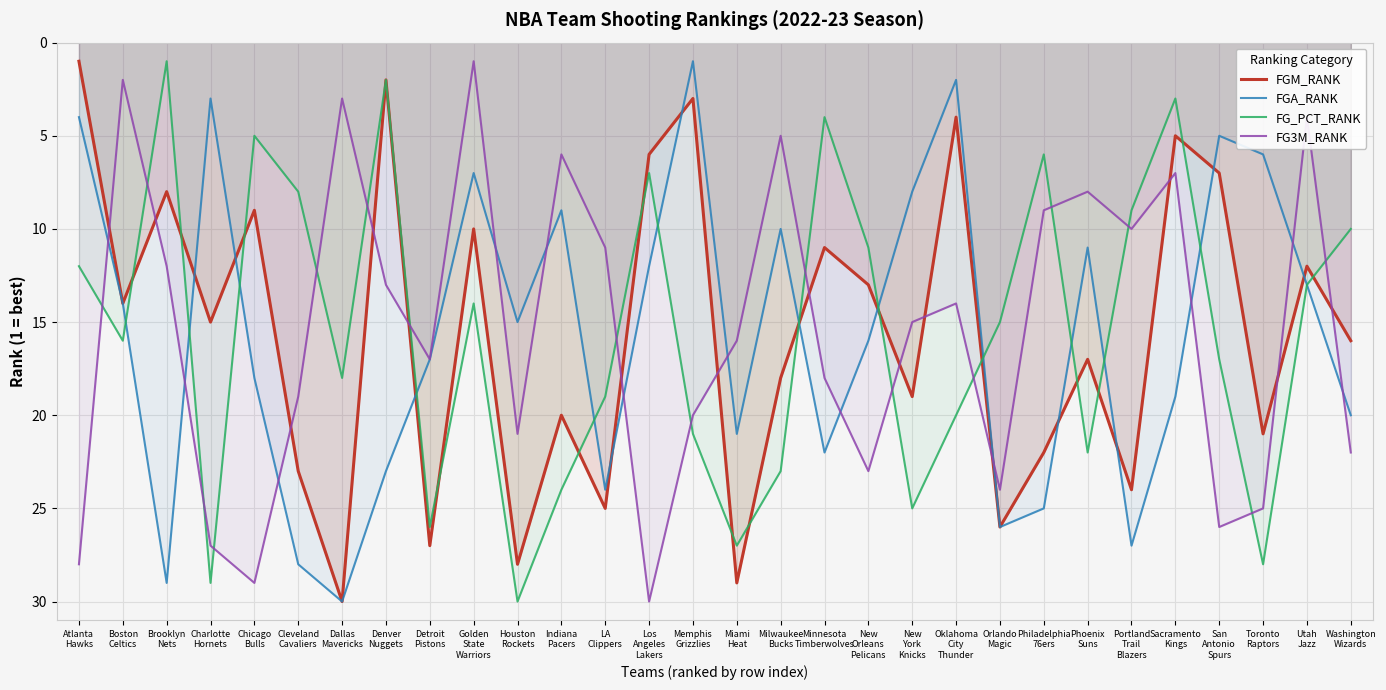

Which series has the widest spread of values?

FGM_RANK